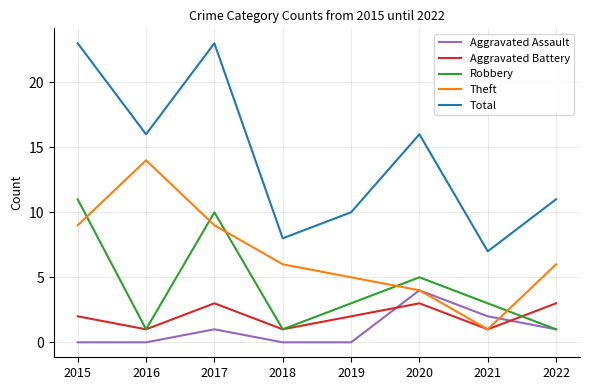

How many Robbery values are between 1 and 10?

7